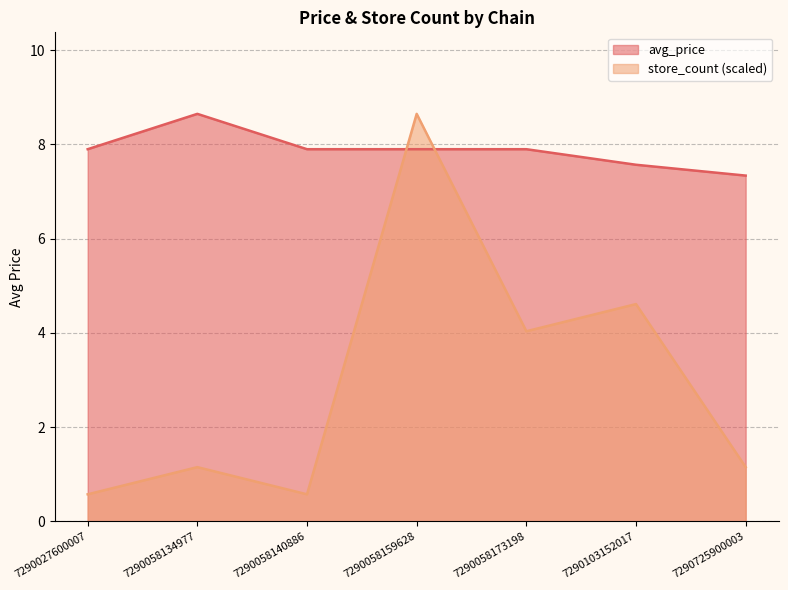

What is the value of the avg_price point at the 7th from the left?

7.3